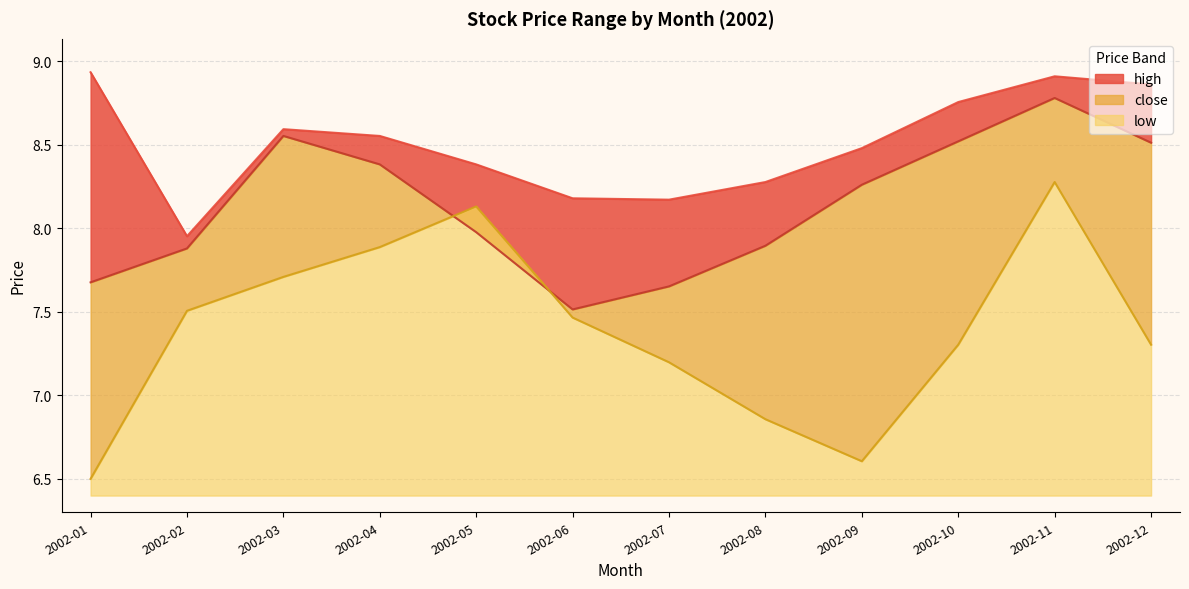

What is the total value across all series at 2002-01?

23.1